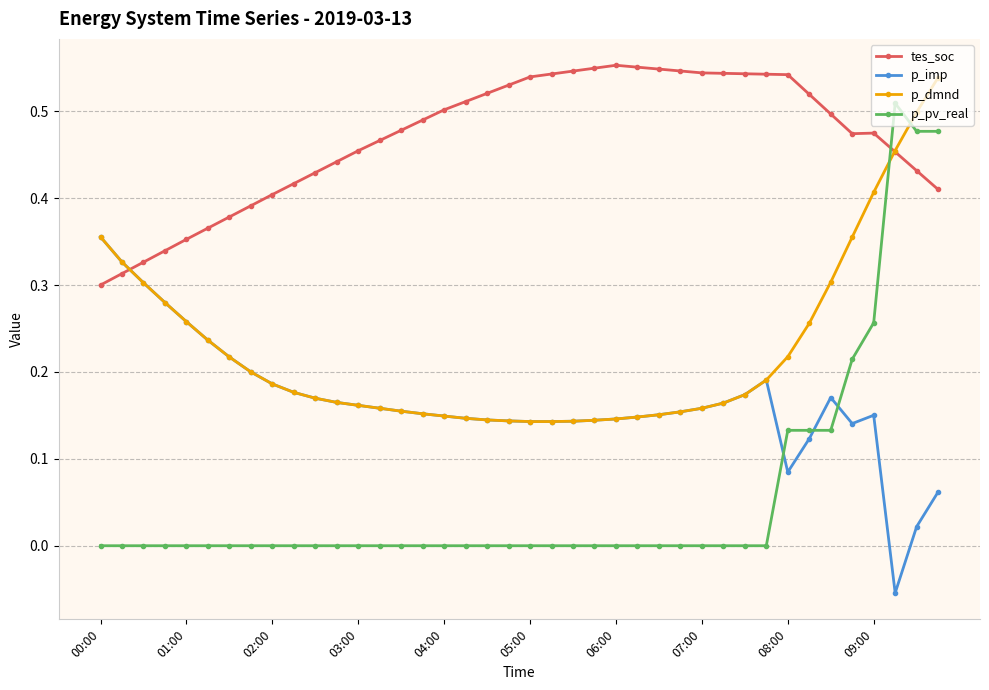

Which series has the widest spread of values?

p_pv_real